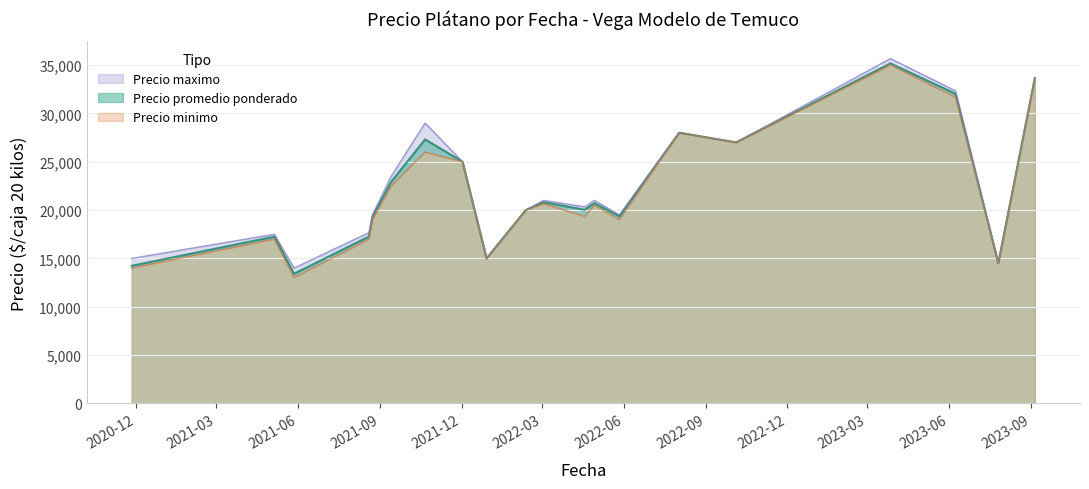

Between 2022-05-27 and 2021-12-02, which series saw the biggest shift?

Precio minimo